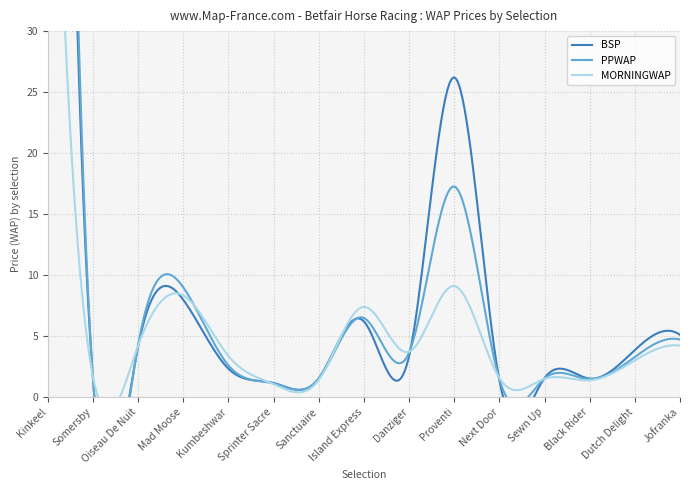

What is the label of the 2nd point from the right?

Dutch Delight